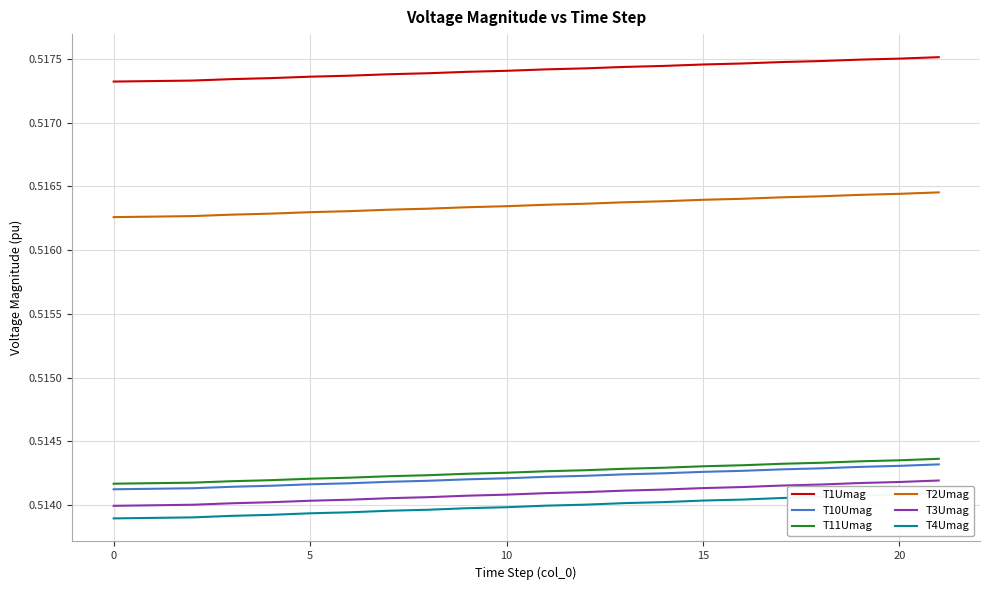

True or false: T10Umag and T11Umag intersect in this chart.

False